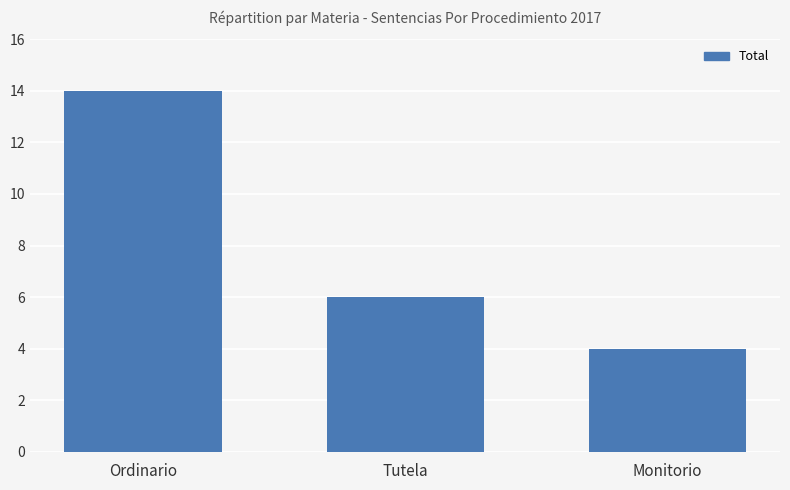

What is the smallest value displayed?

4